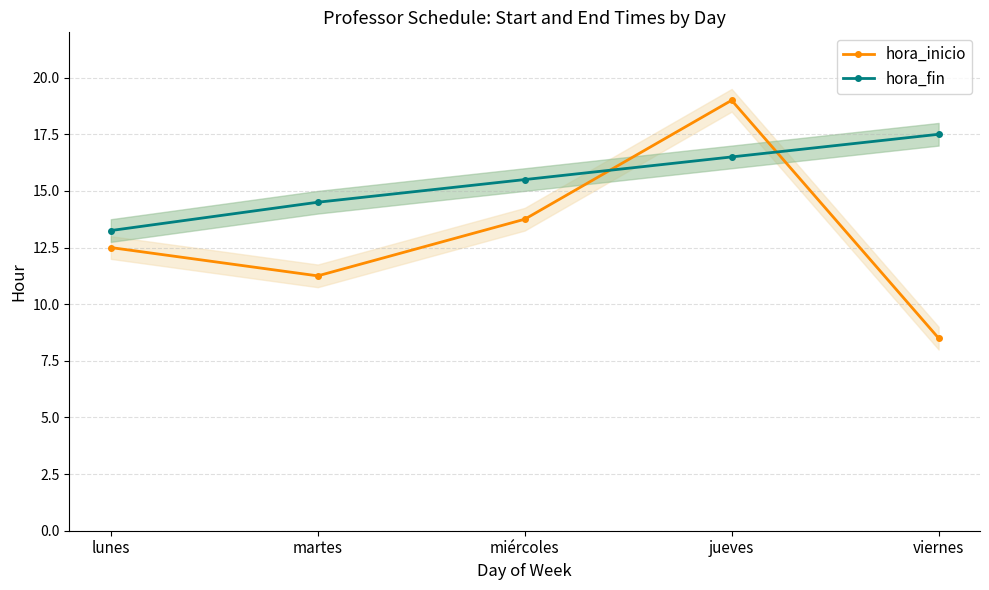

The hora_fin series shows 9.9 at miércoles. True or false?

False